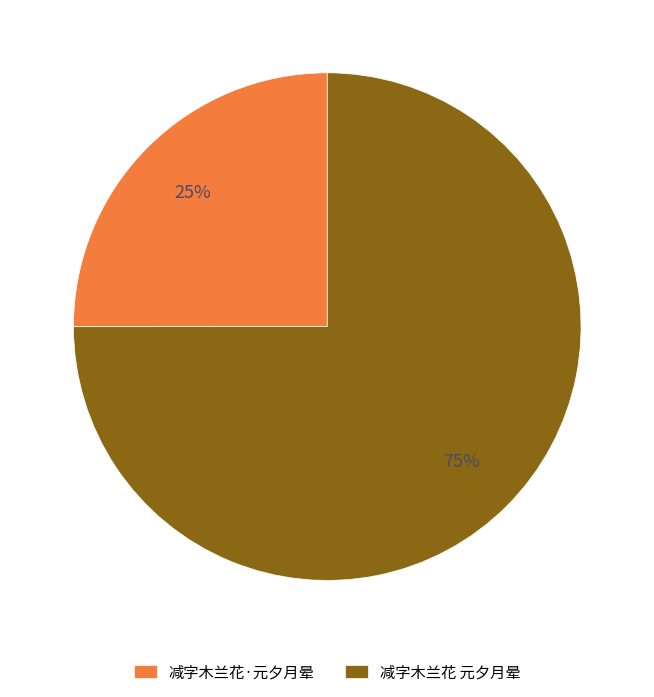

Between 减字木兰花 元夕月晕 and 减字木兰花·元夕月晕, which is larger?

减字木兰花 元夕月晕